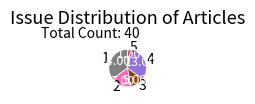

Which has a higher value, 5 or 4?

4